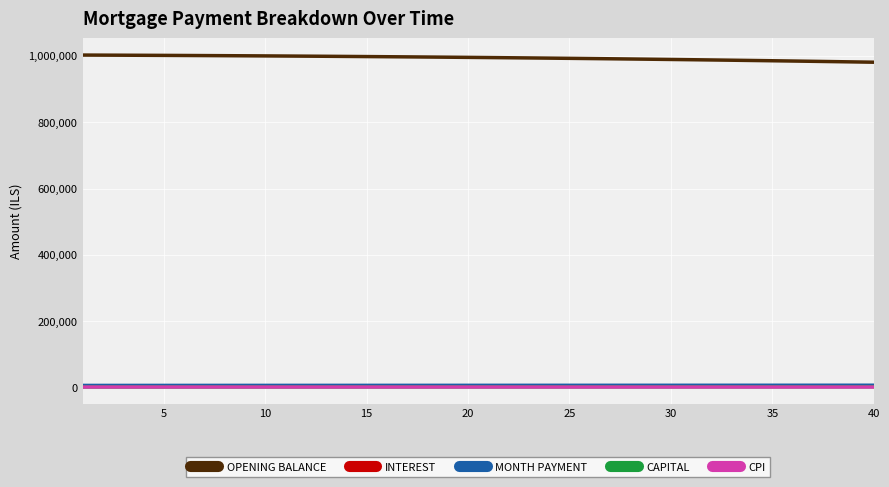

True or false: OPENING BALANCE and MONTH PAYMENT cross at least once.

False